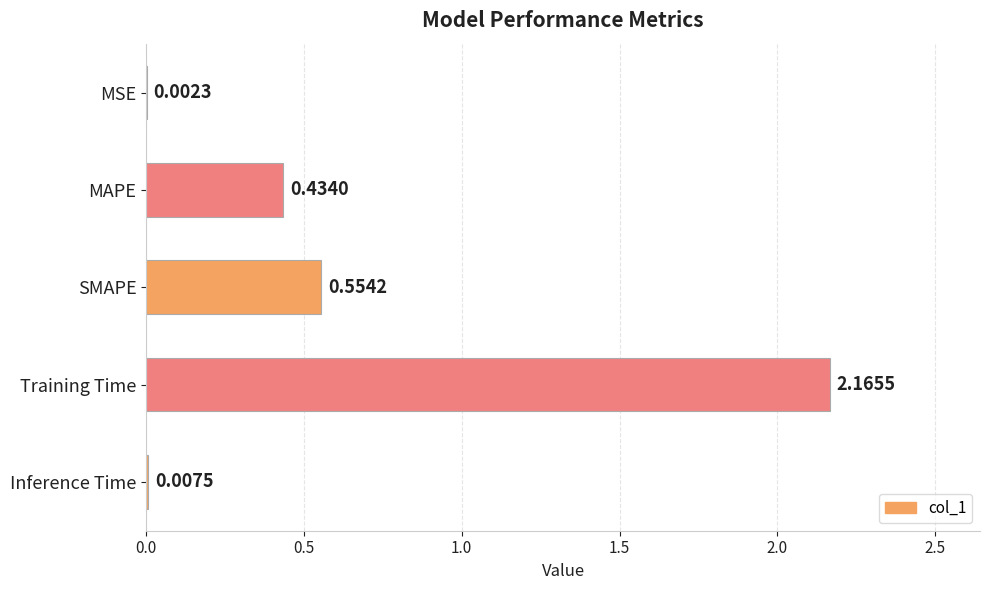

Between SMAPE and Inference Time, which is larger?

SMAPE